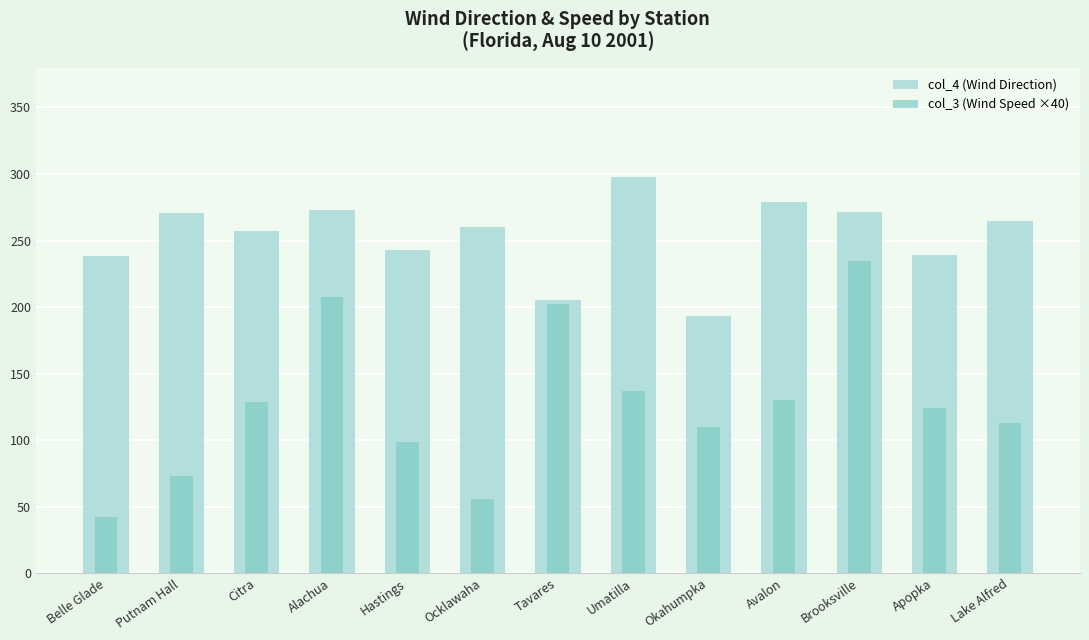

Is it true that col_3 (Wind Speed ×40) equals 124.0 at Apopka?

True